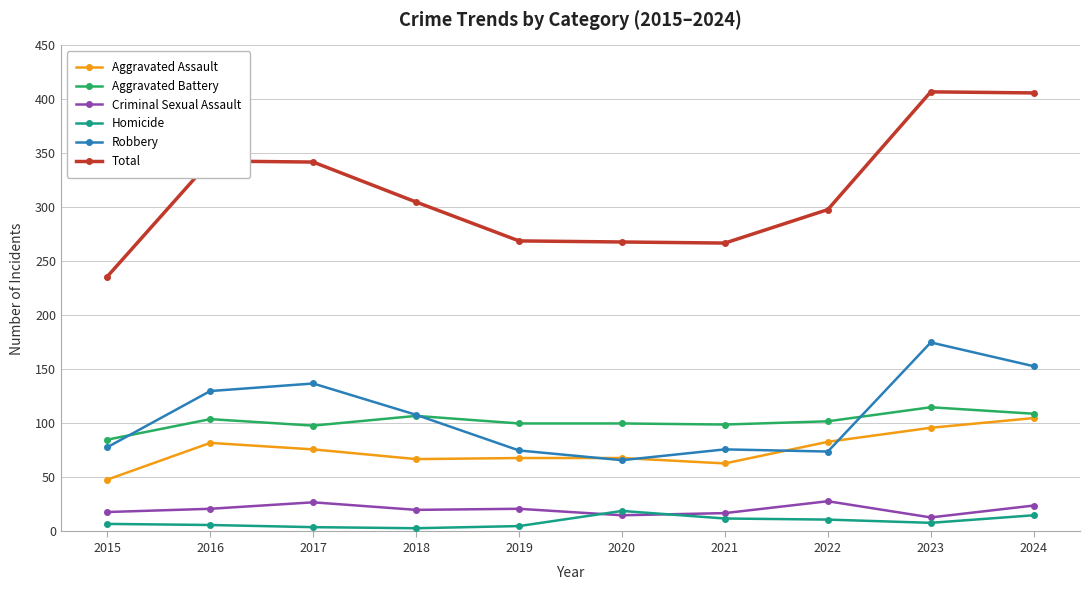

How many data points in Homicide are less than 8?

5